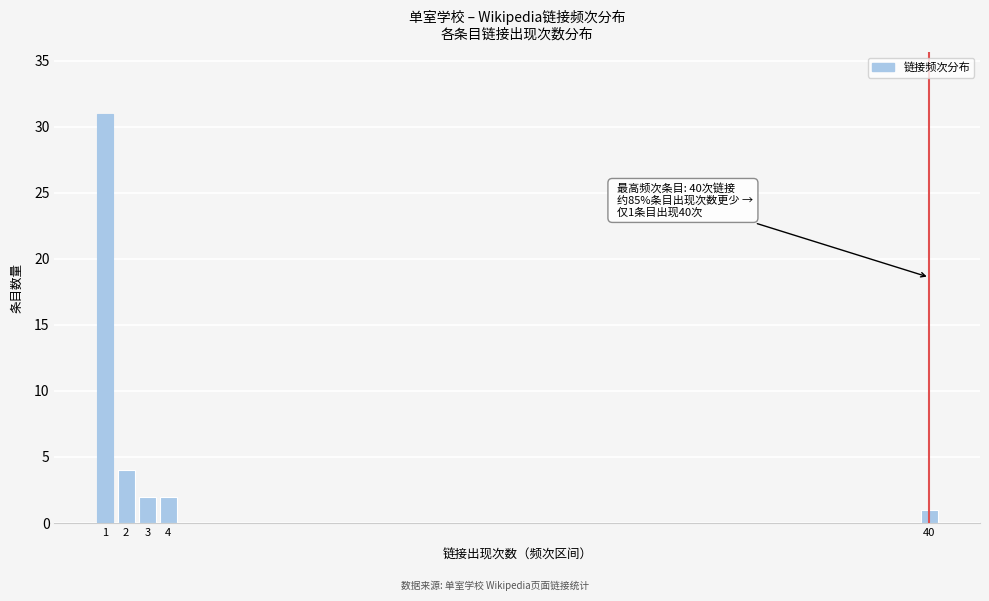

Reading right to left, extract all data points from this chart.

1	2	2	4	31